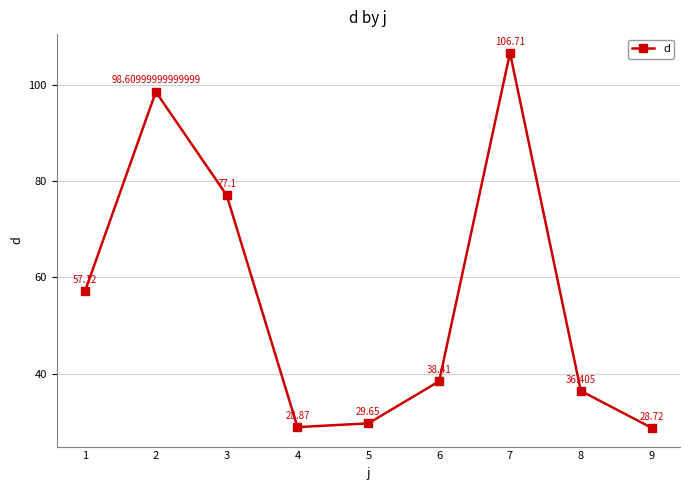

What is the average value?

55.7